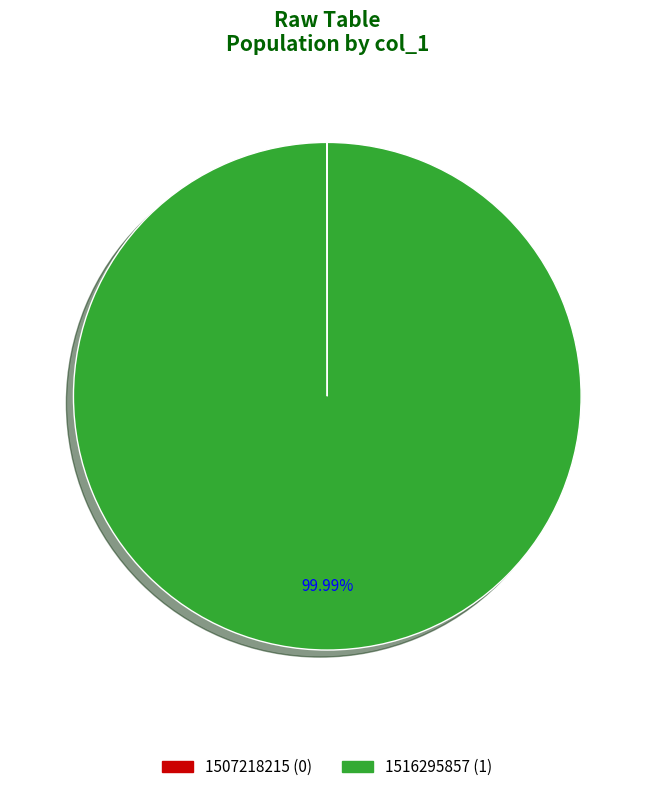

Is there any slice that represents more than half of the pie?

Yes